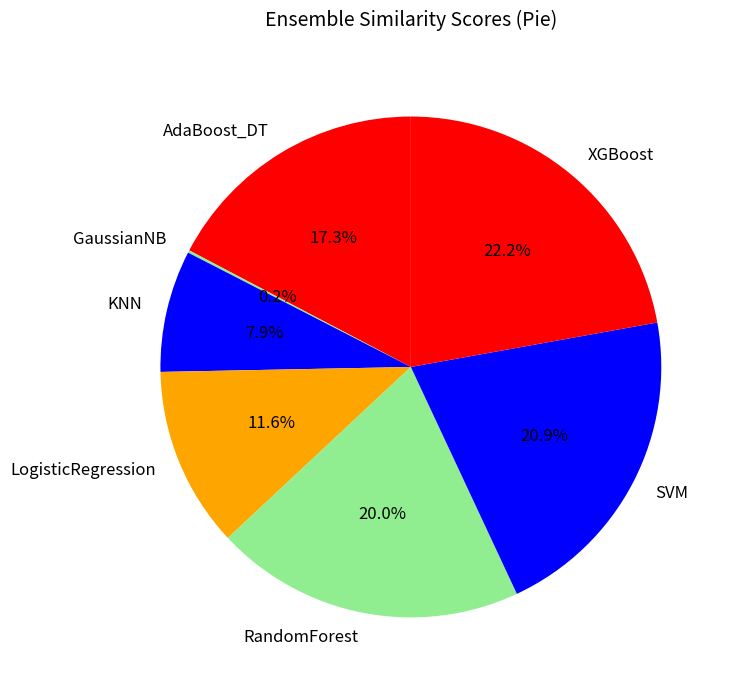

Is there any slice that represents more than half of the pie?

No